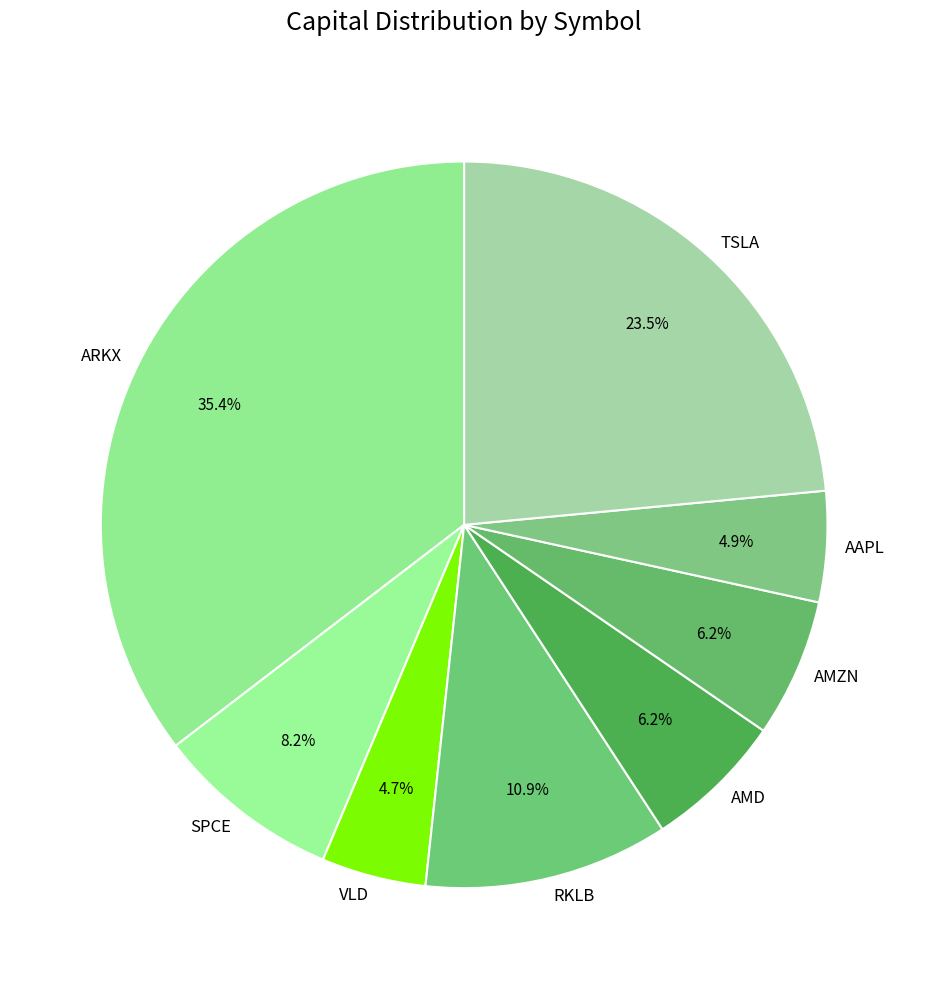

How many segments does this pie chart have?

8